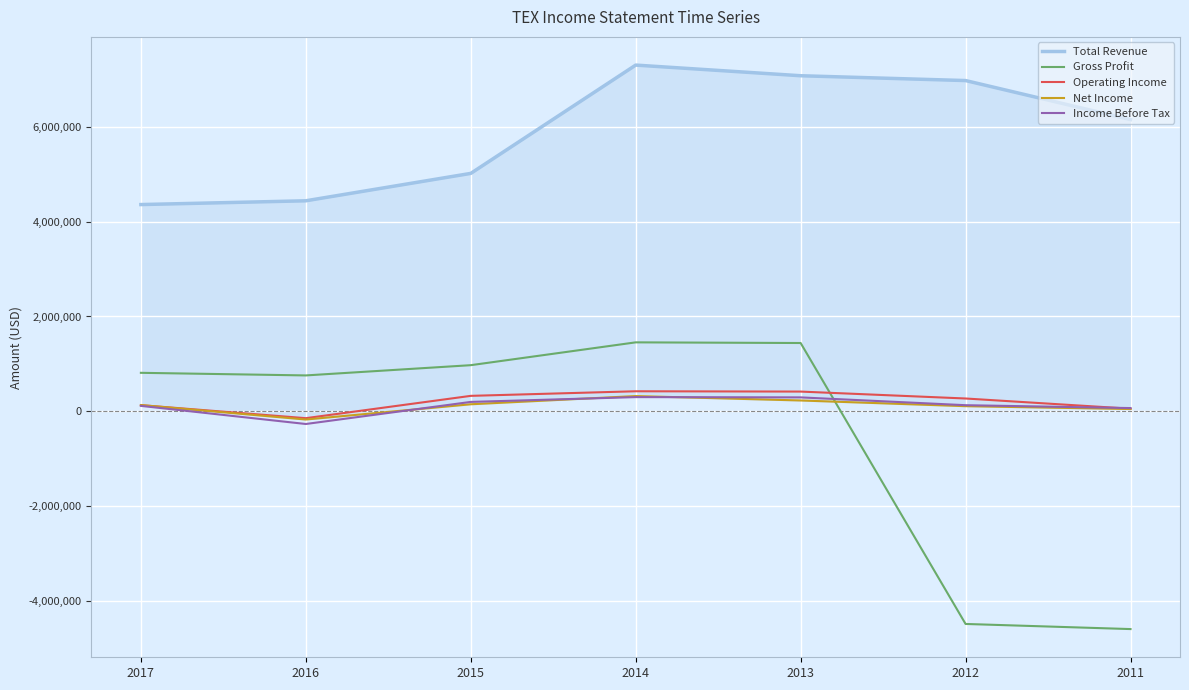

Which label corresponds to the smallest value in the chart?

2011